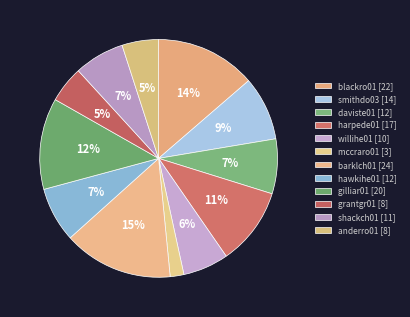

The shackch01 slice represents 1% of the pie. True or false?

False